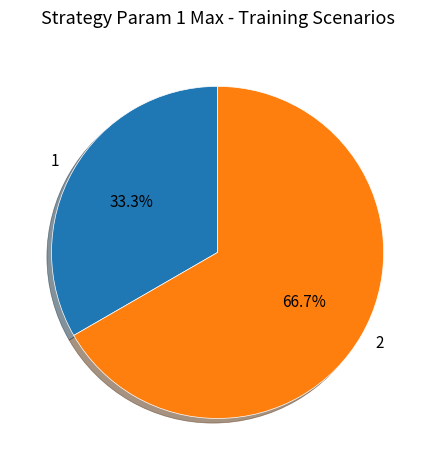

Is there any slice that represents more than half of the pie?

Yes